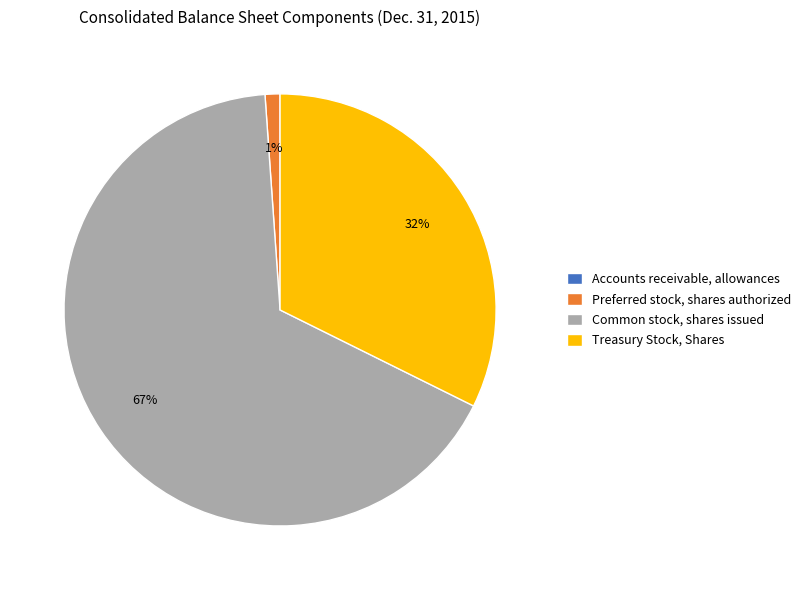

True or false: Preferred stock, shares authorized accounts for 1% of the total.

True